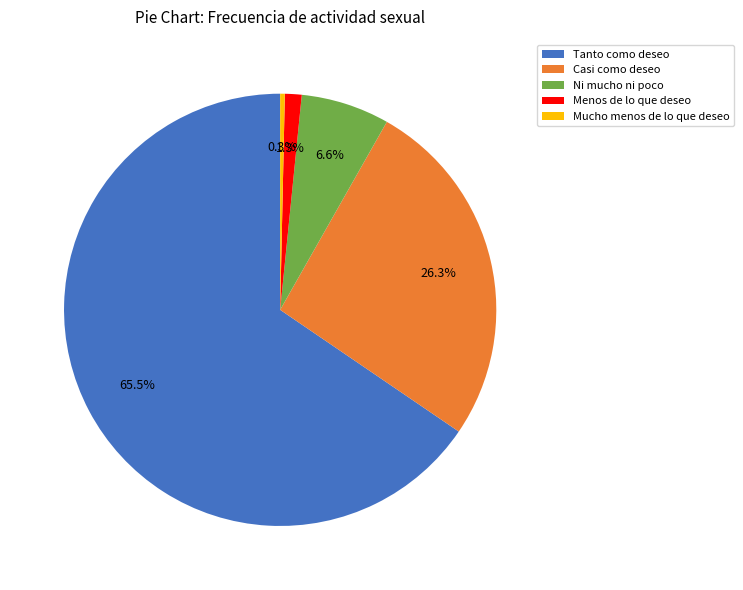

How many slices are in this pie chart?

5